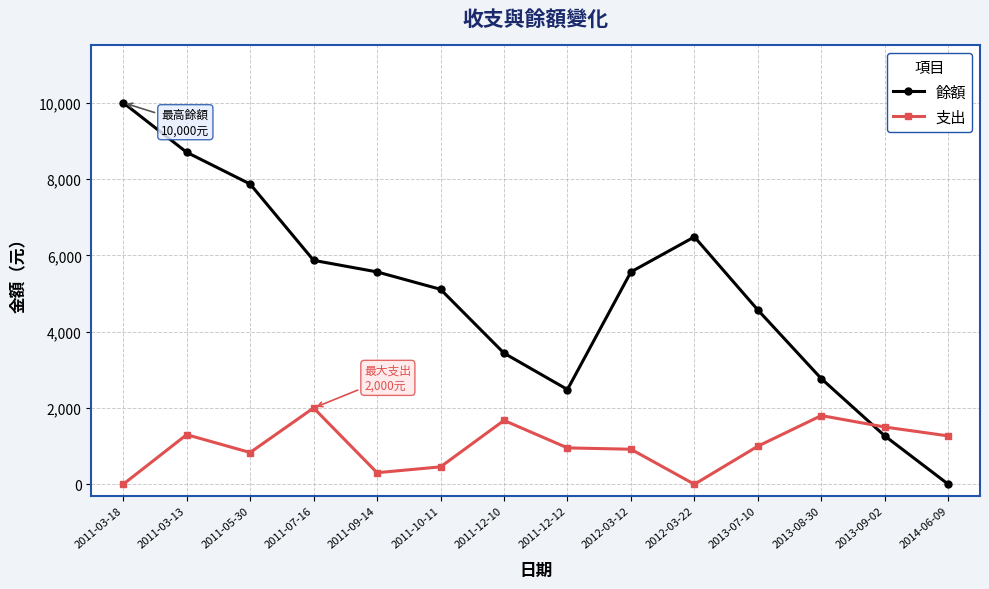

At which label is 餘額 closest to 5000?

2011-10-11